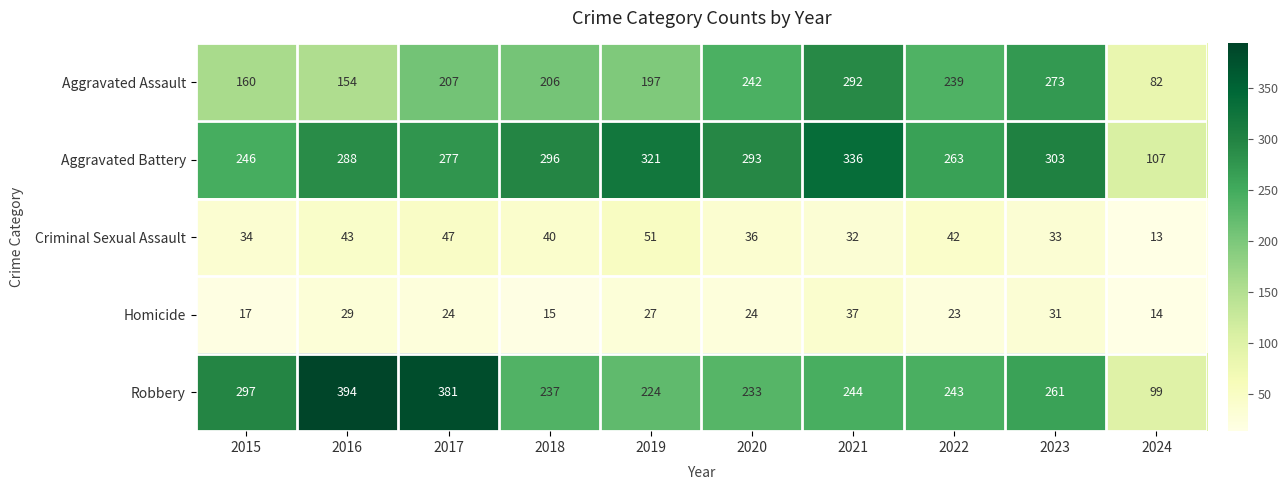

What is the sum of the Robbery values at 2017 and 2023?

642